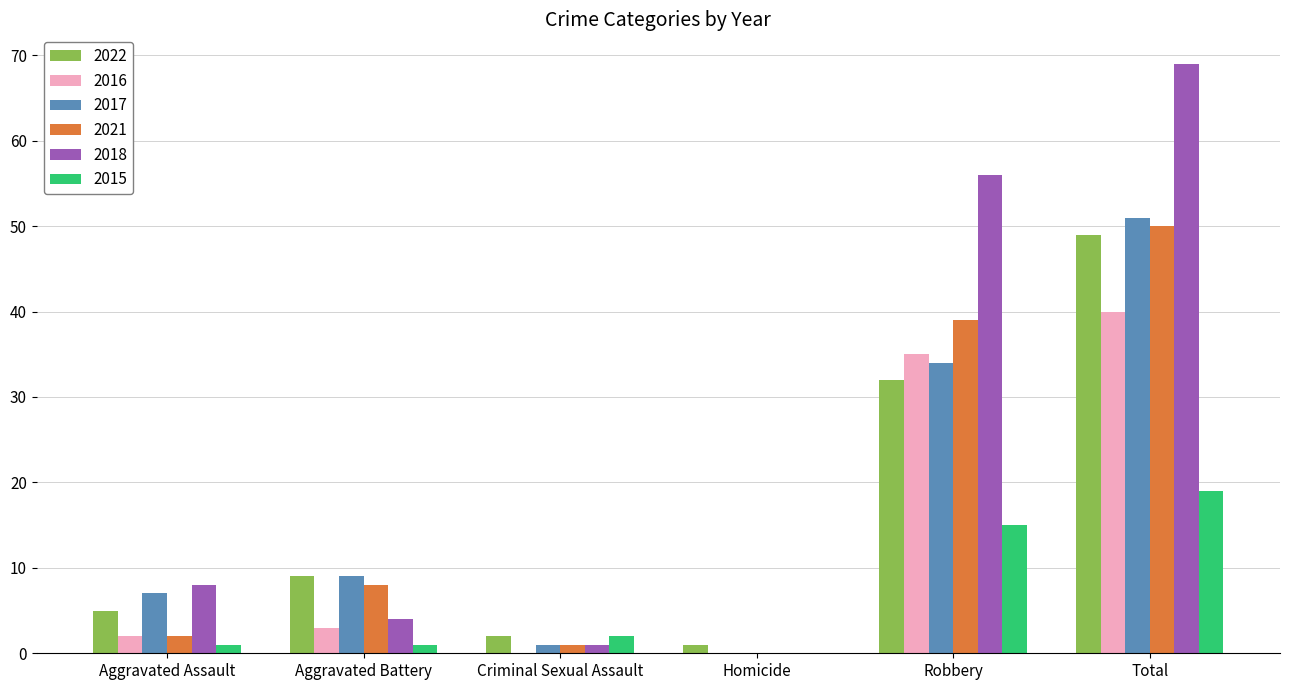

Reading right to left, list all the values displayed in this chart.

2022: 49	32	1	2	9	5
2016: 40	35	0	0	3	2
2017: 51	34	0	1	9	7
2021: 50	39	0	1	8	2
2018: 69	56	0	1	4	8
2015: 19	15	0	2	1	1